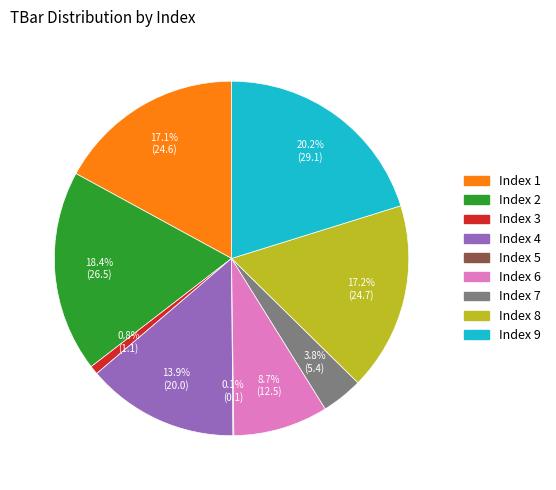

Does any single category account for the majority?

No